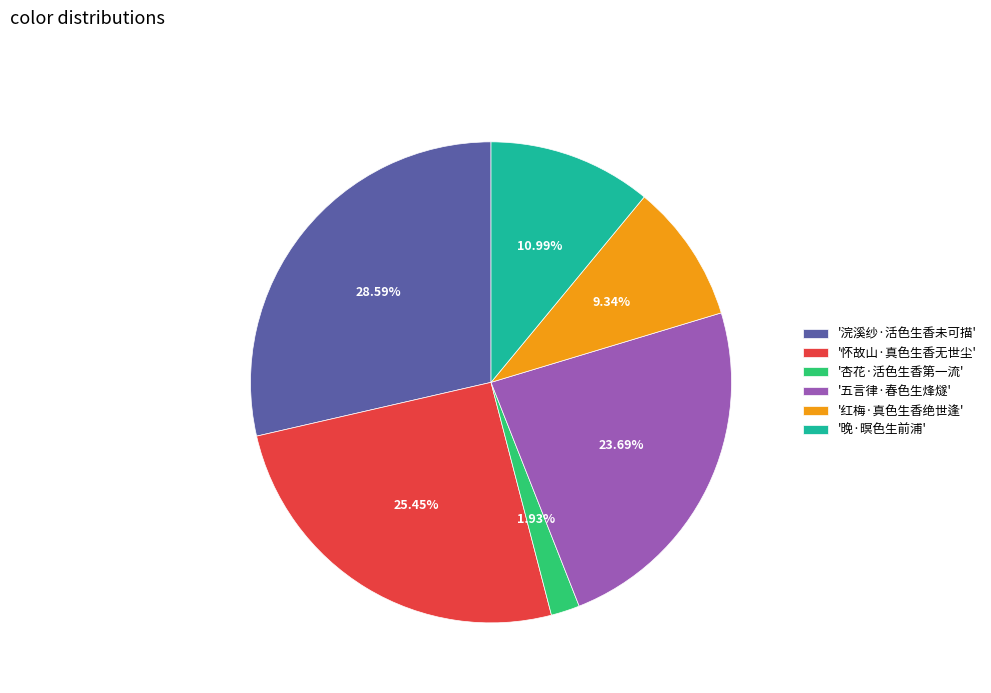

How many slices are in this pie chart?

6